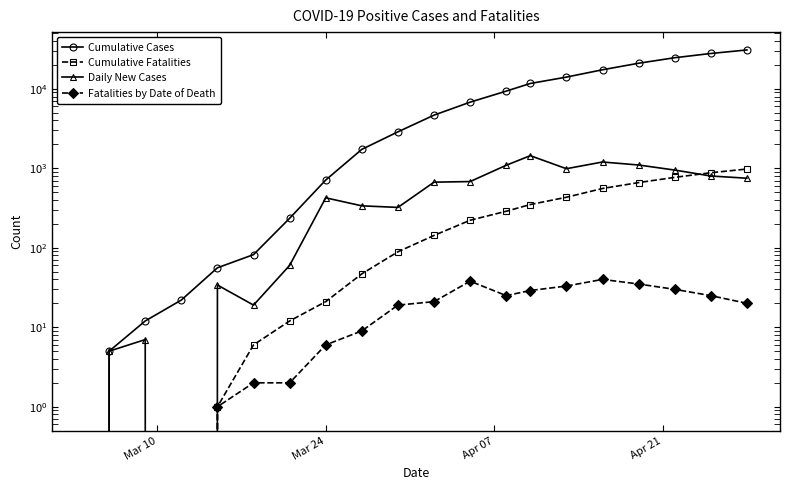

What is the sum of all Daily New Cases values?

10880